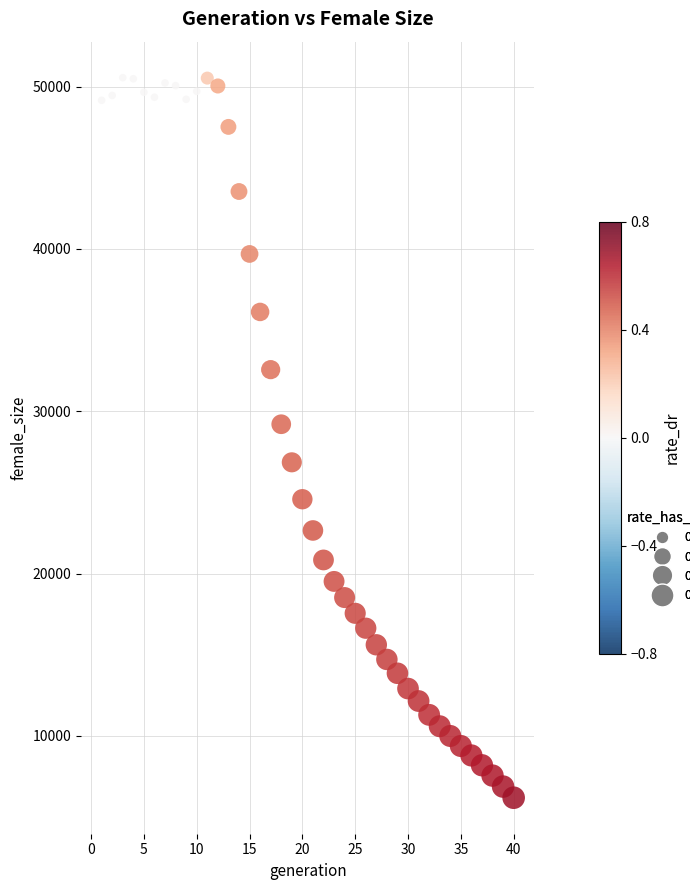

What Y value in the scatter plot is closest to 28369?

29199